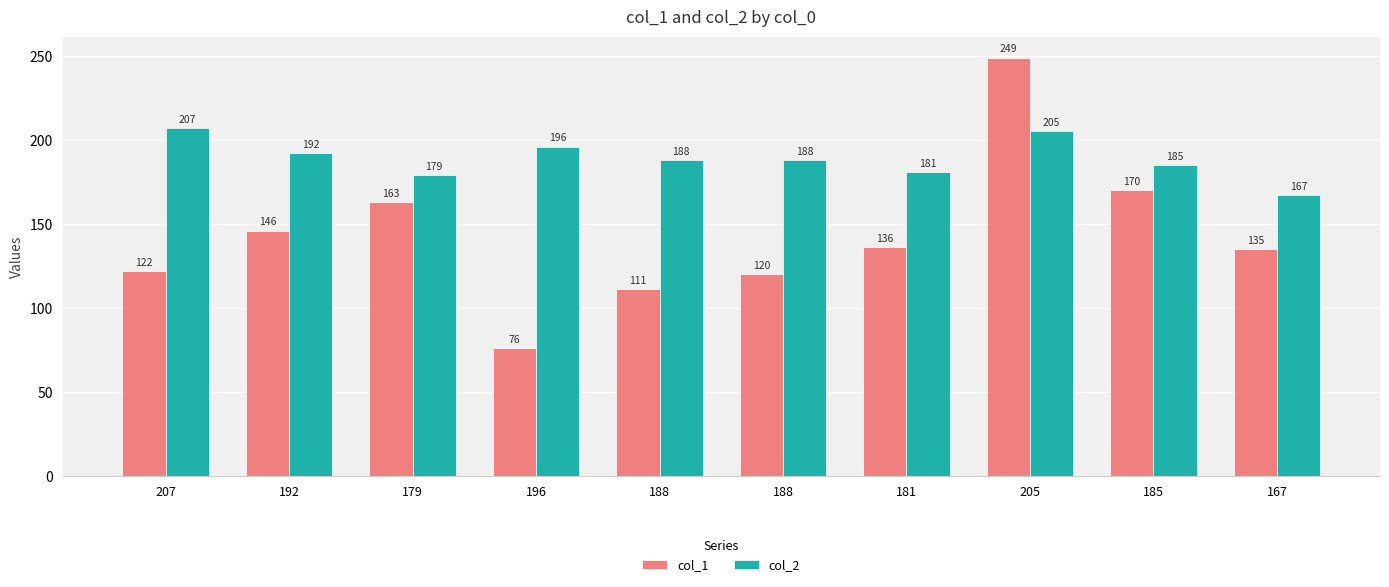

What is the difference between the col_2 values at 207 and 205?

2